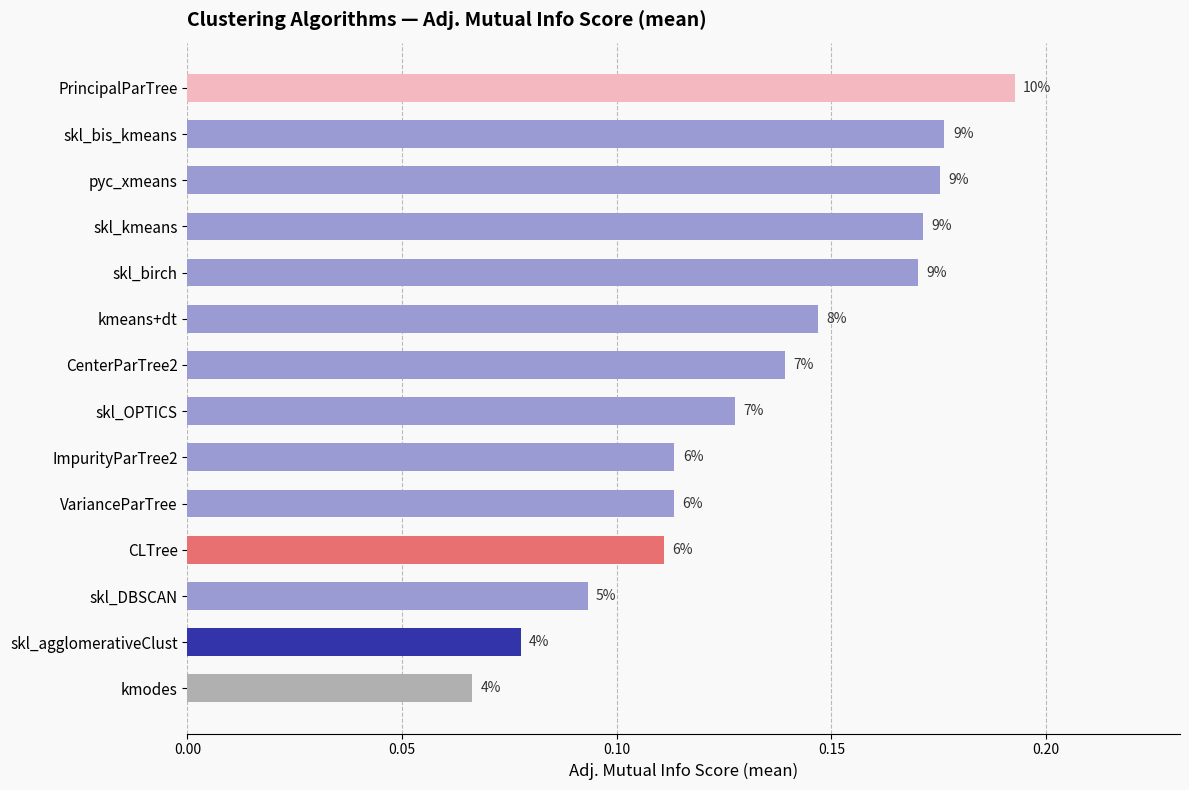

What is the difference between the second highest and minimum values?

0.1